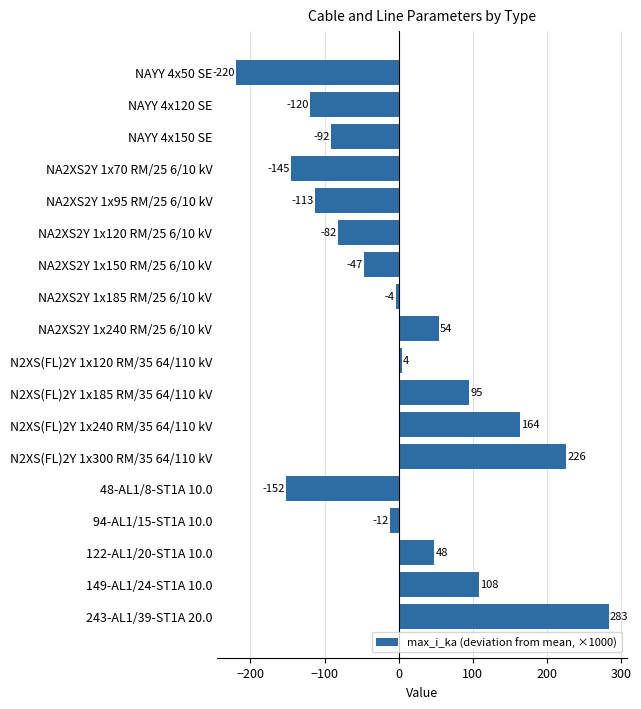

Which category has the highest value across all series?

243-AL1/39-ST1A 20.0